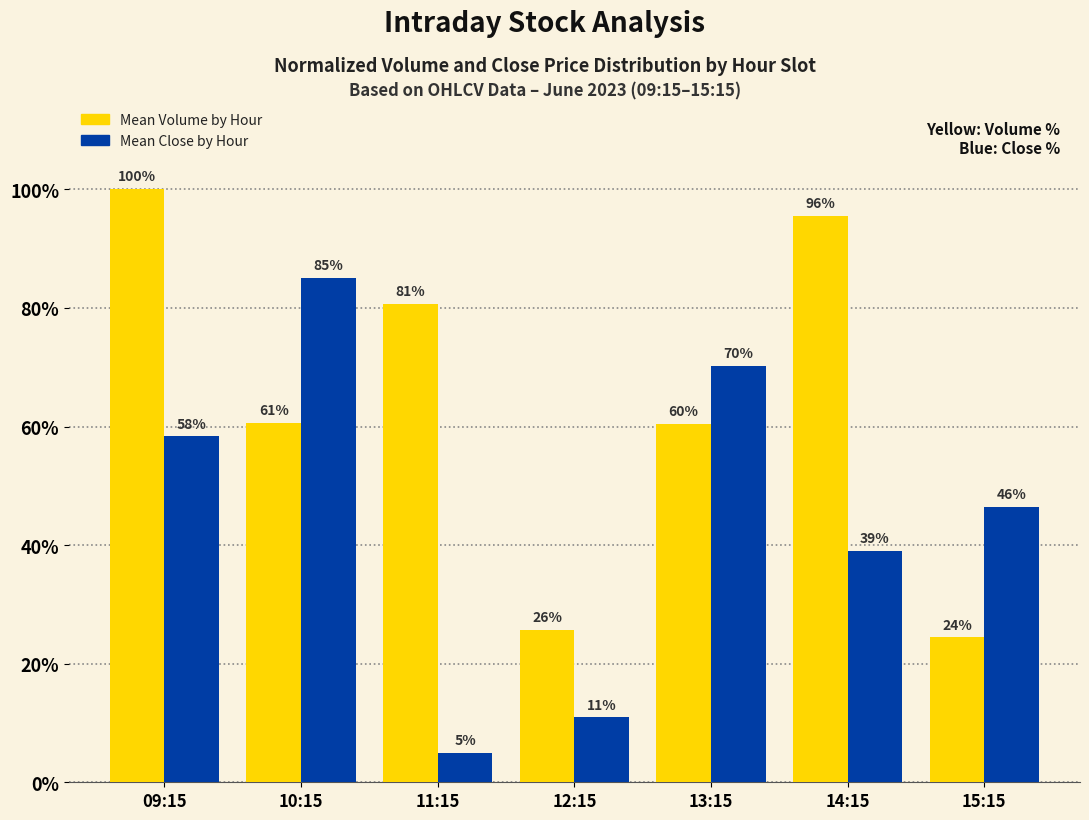

True or false: Mean Close by Hour has a value of 70.2 at 13:15.

True